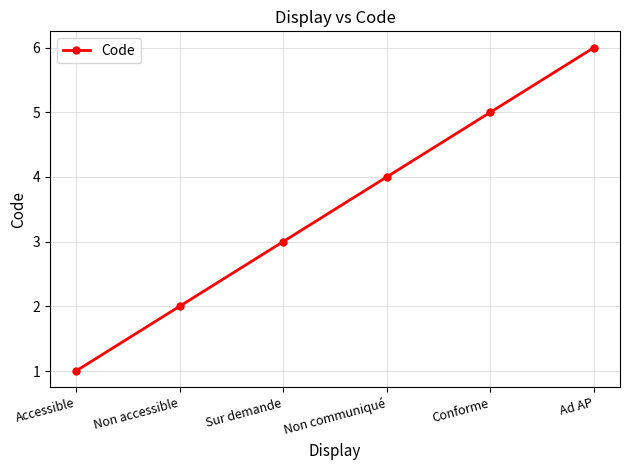

What is the value of the 2nd point from the left?

2